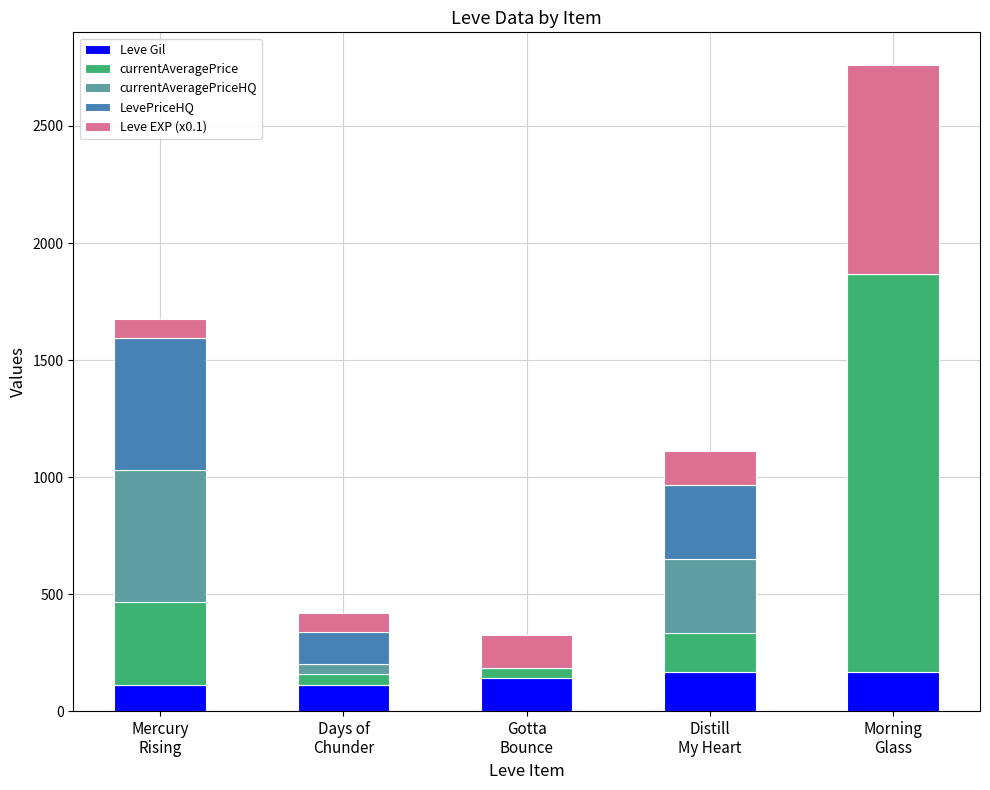

What is the maximum value for Leve Gil?

169